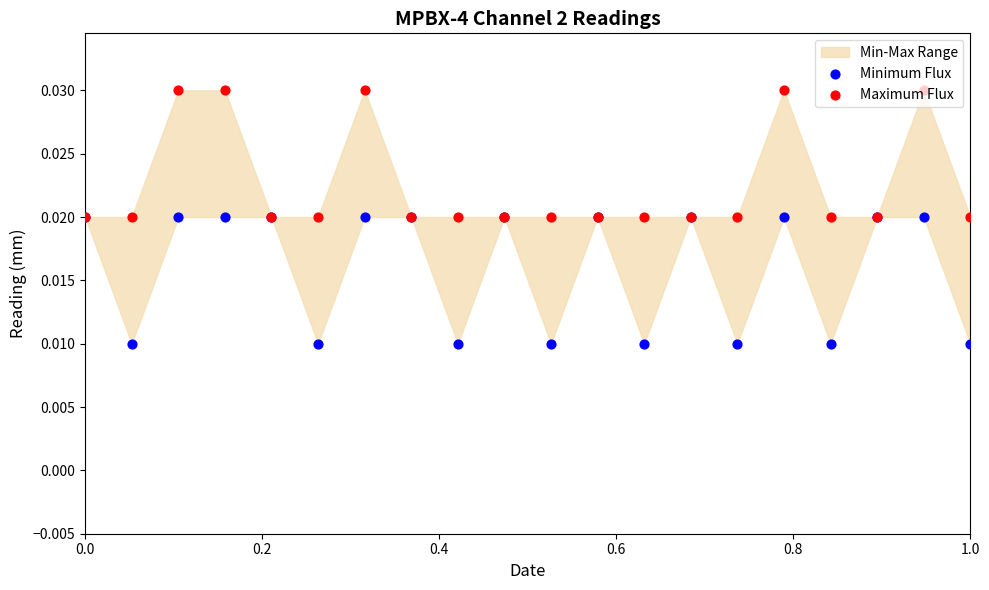

Which series reaches the minimum Y coordinate?

Minimum Flux